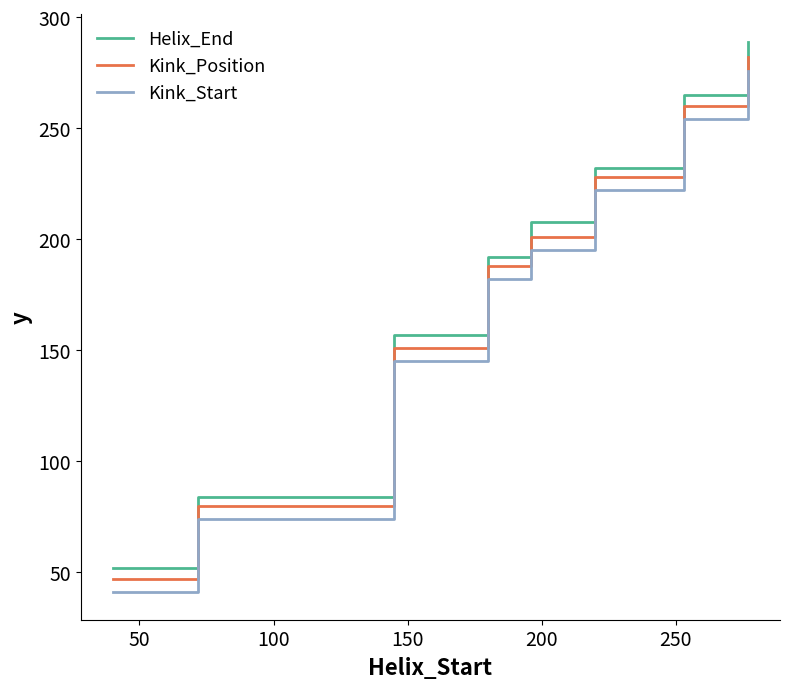

Which series has the widest spread of values?

Helix_End